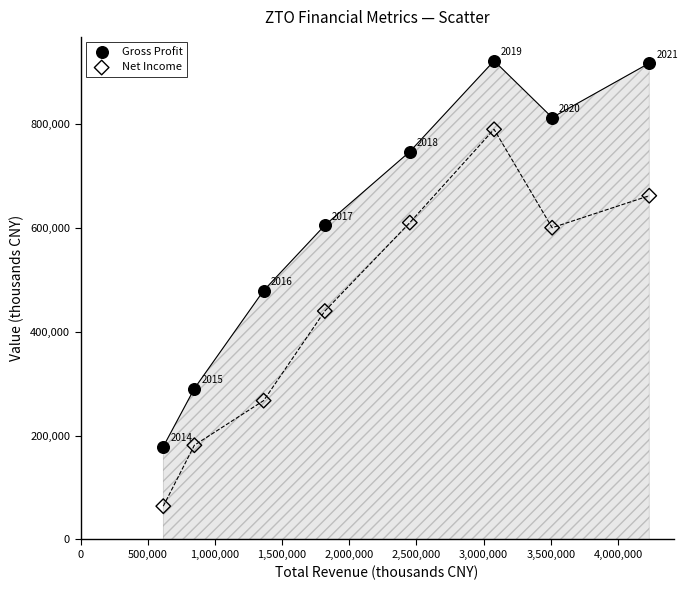

Across all data points, what is the range of X values (max minus min)?

3616700